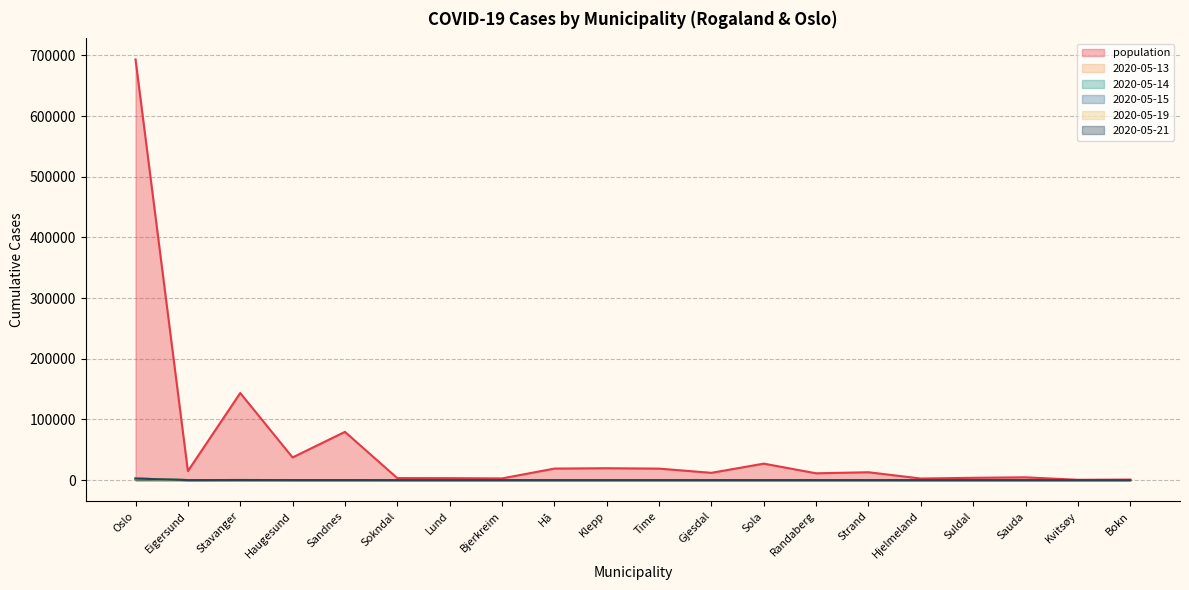

What is the difference between the highest and lowest values at Sokndal?

3275